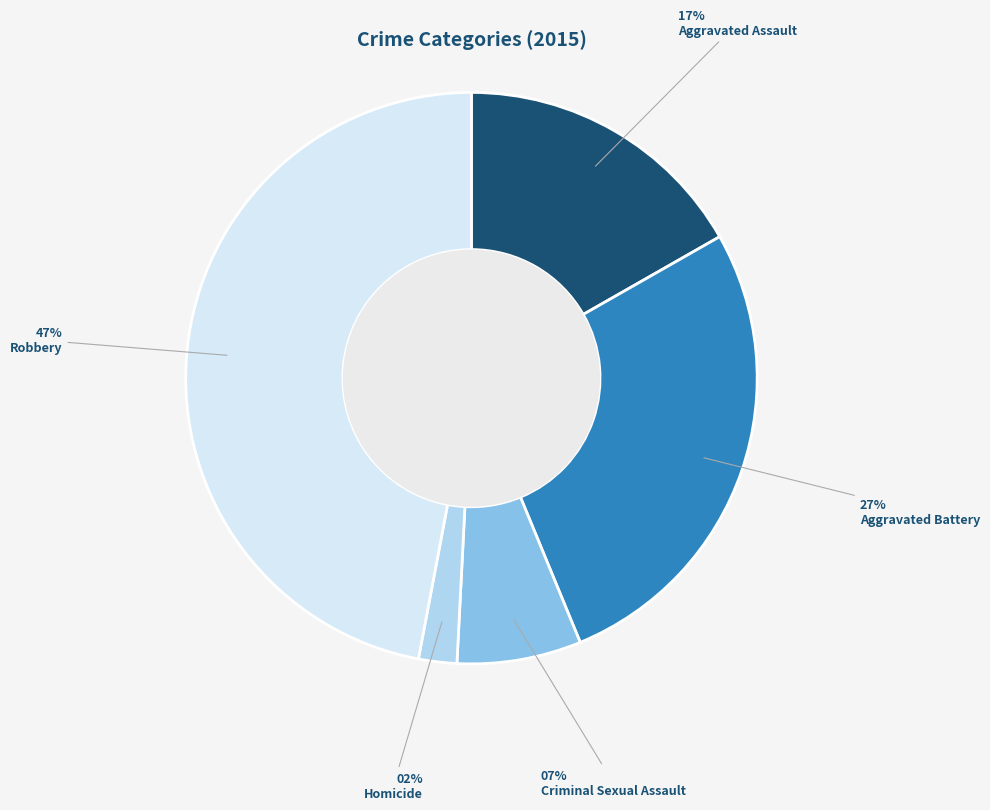

Does Robbery represent more than half of the total?

No